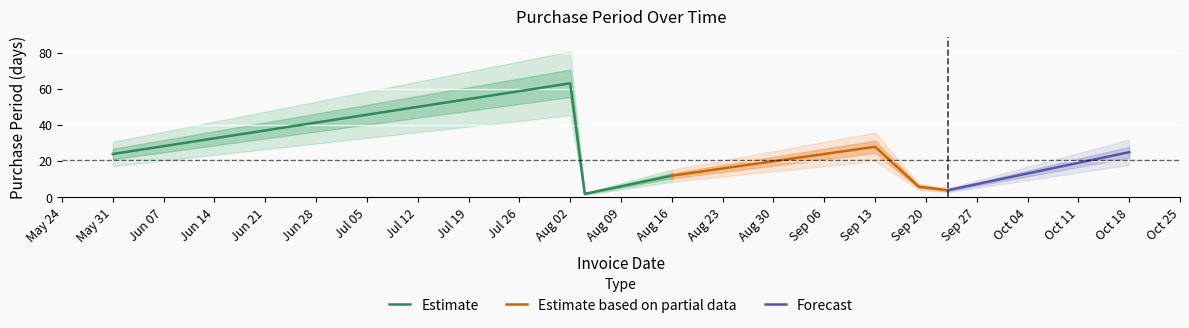

What is the label of the 2nd point from the left?

2016-08-02